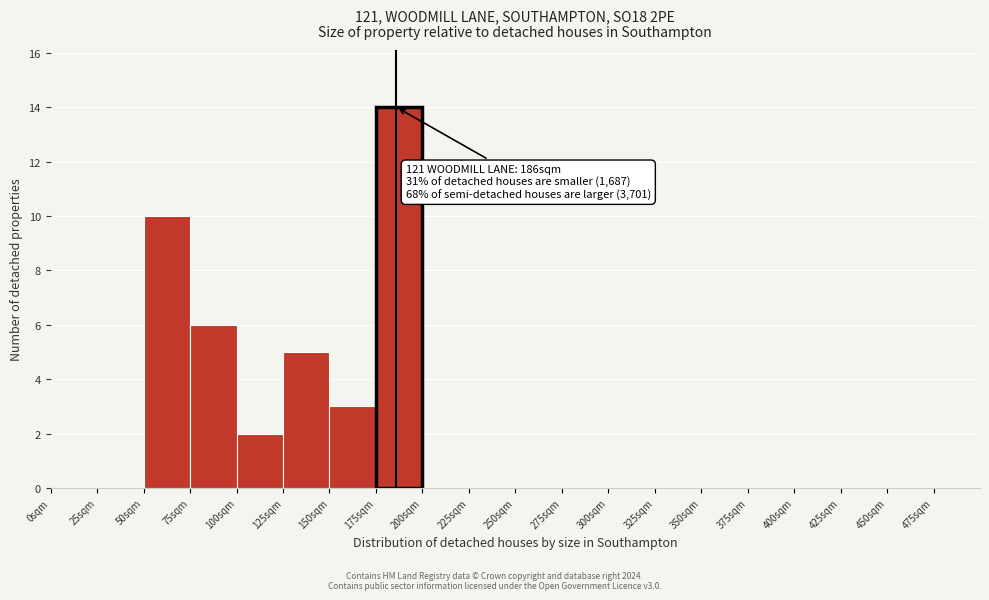

Over which range of the x-axis is the bar tallest?

175 to 200